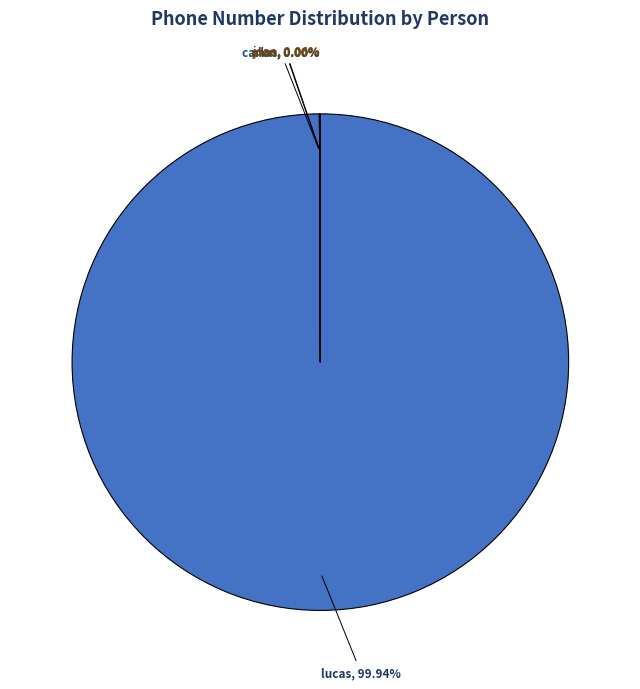

Does any single category account for the majority?

Yes